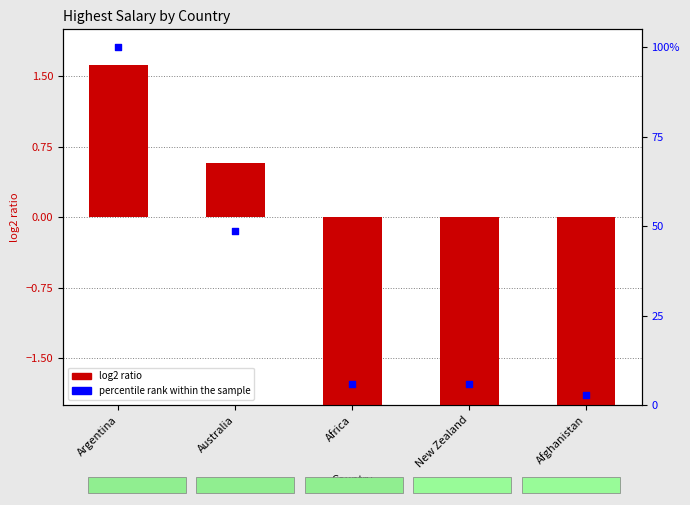

Which series has the widest spread of Y values?

percentile rank within the sample